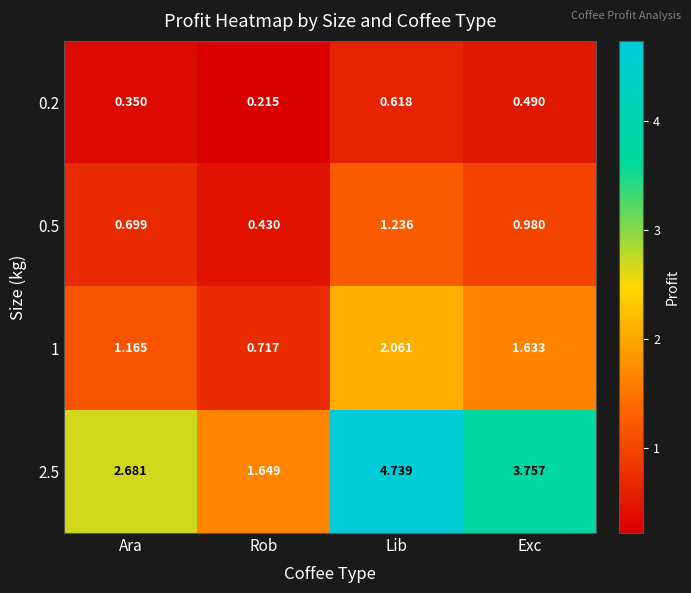

Which category has the lowest value in the 2.5 series?

Rob